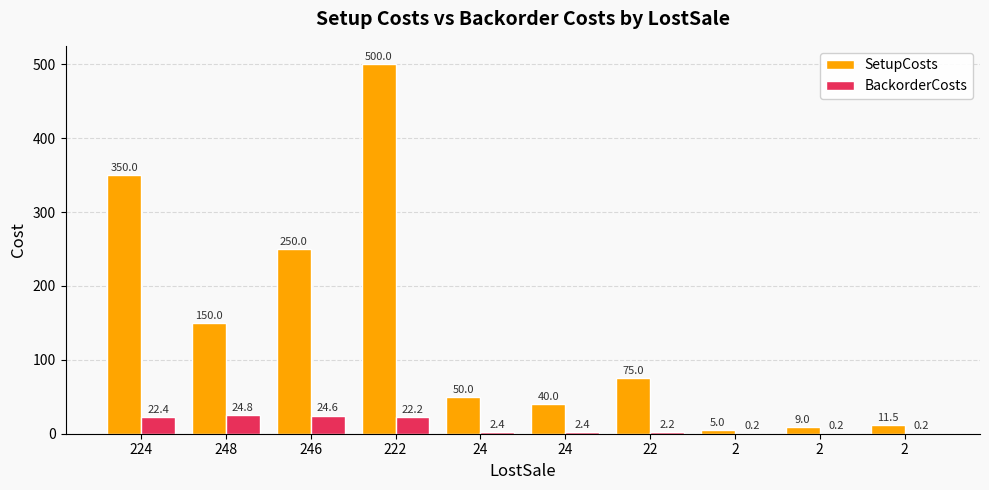

Where is SetupCosts nearest to the value 252?

246